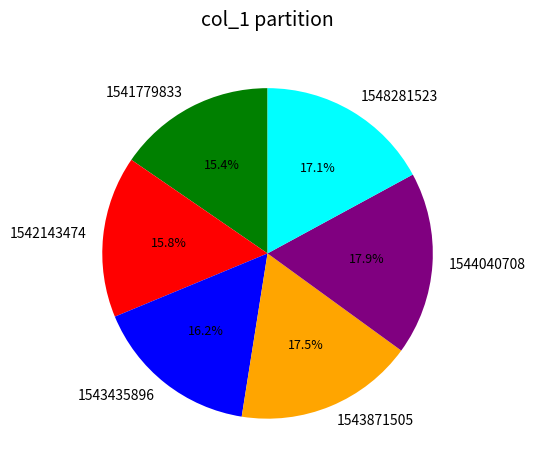

To the nearest percent, what percentage of the pie is 1542143474?

16%